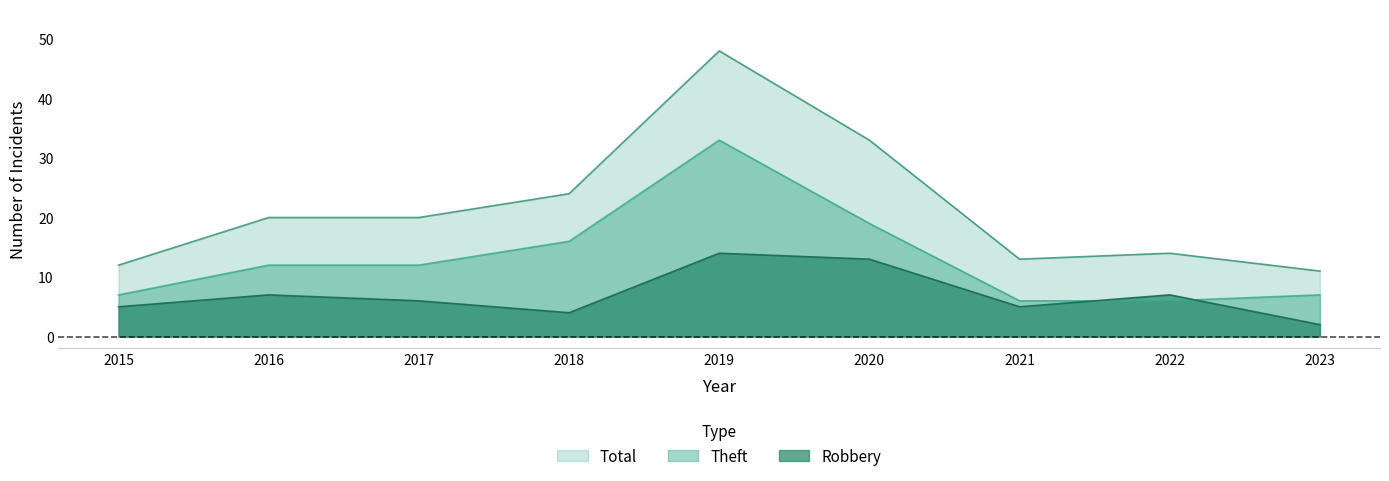

The Robbery series shows 7 at 2016. True or false?

True